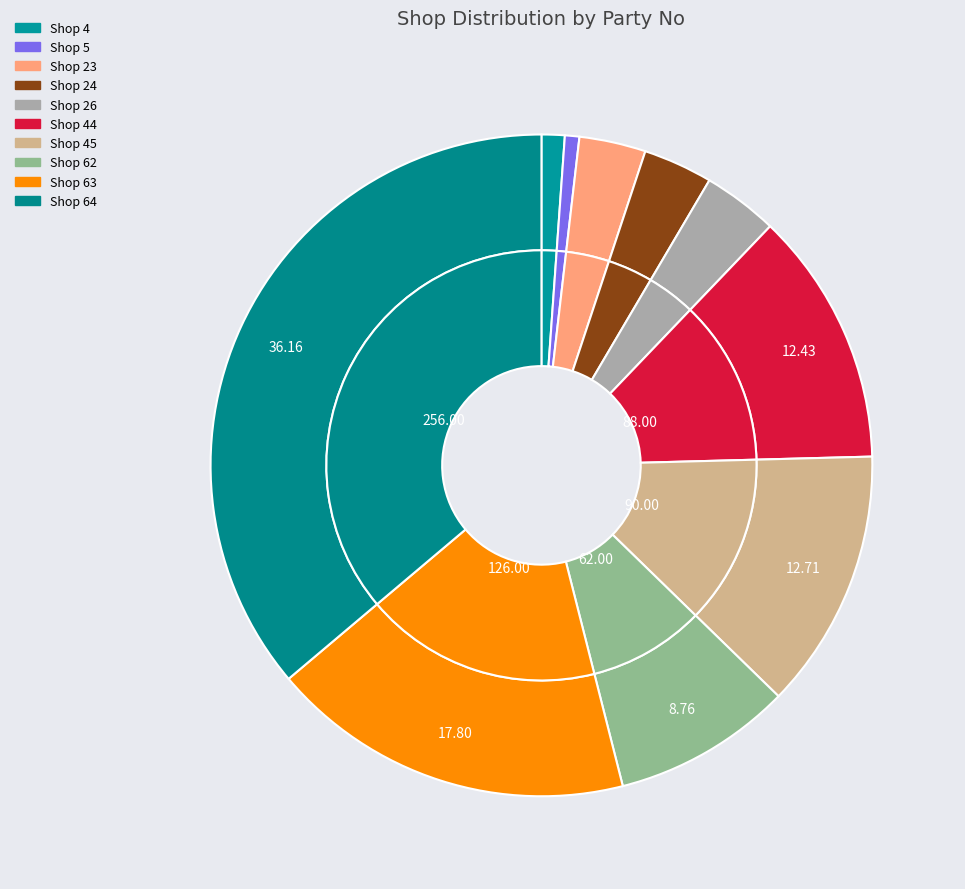

Is it true that 4 is 1% of the pie?

True